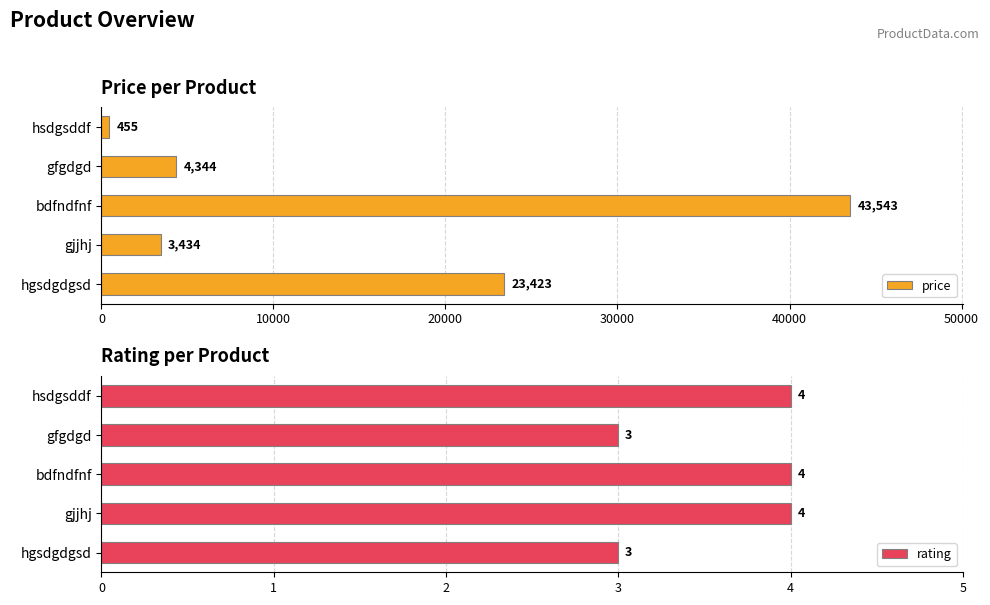

How many bars are there in total?

10